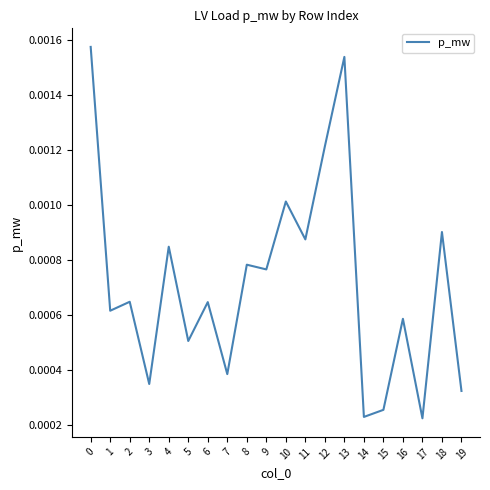

How many lines are shown in the chart?

1